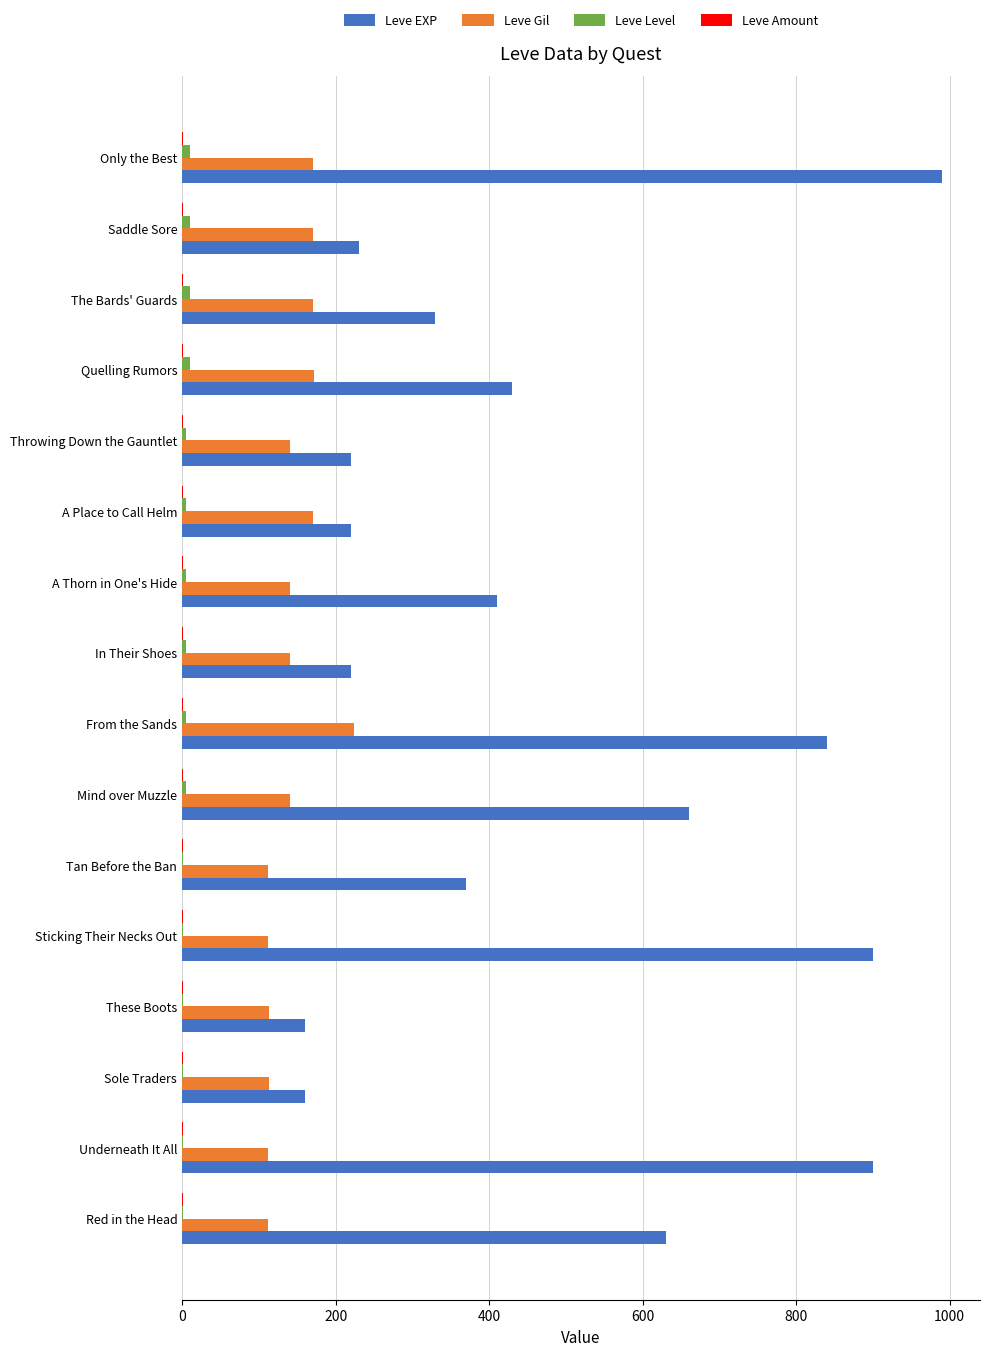

Which label corresponds to the largest value in the chart?

Only the Best